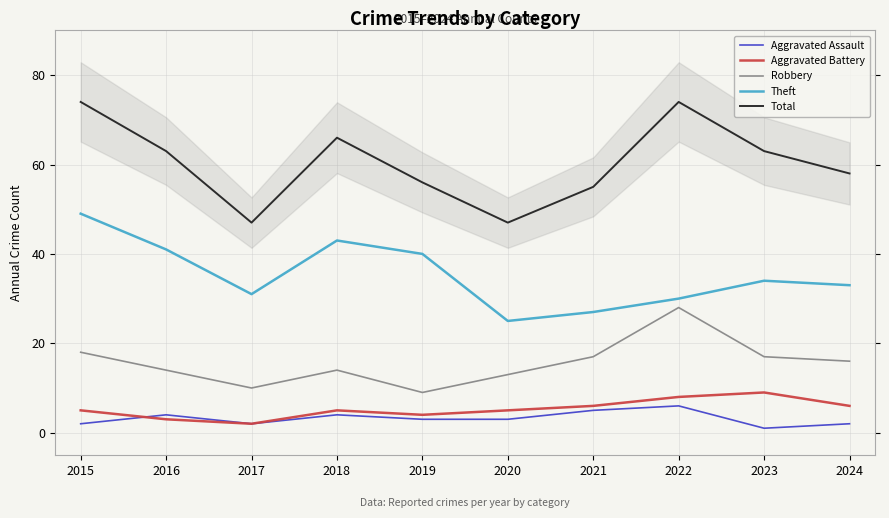

What are all the series names shown in the legend?

Aggravated Assault, Aggravated Battery, Robbery, Theft, Total